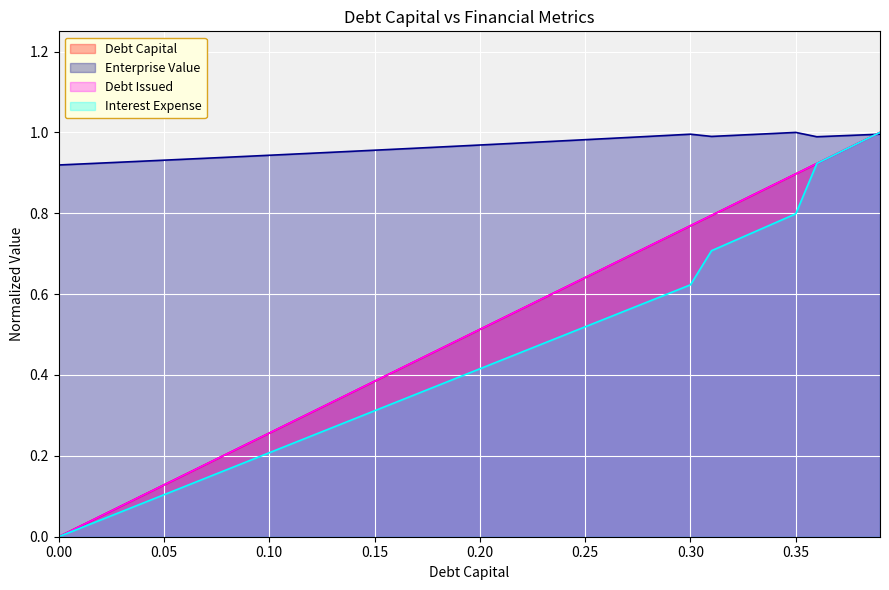

Which category has the highest value across all series?

0.39